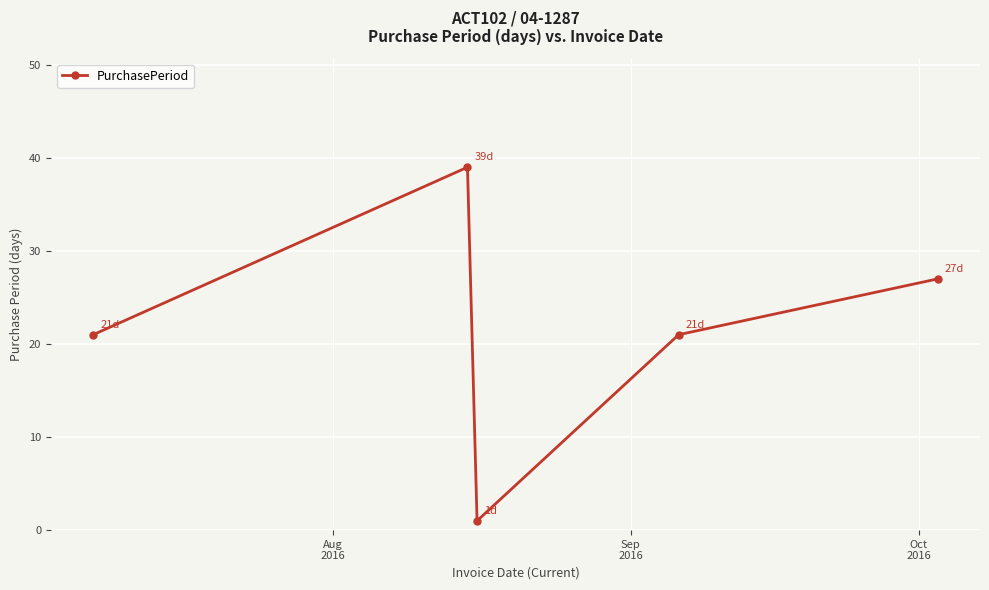

What is the average value?

22